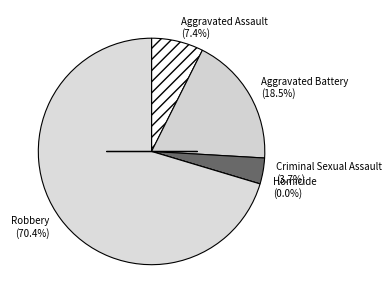

How much of the chart is everything except Aggravated Assault?

92.6%